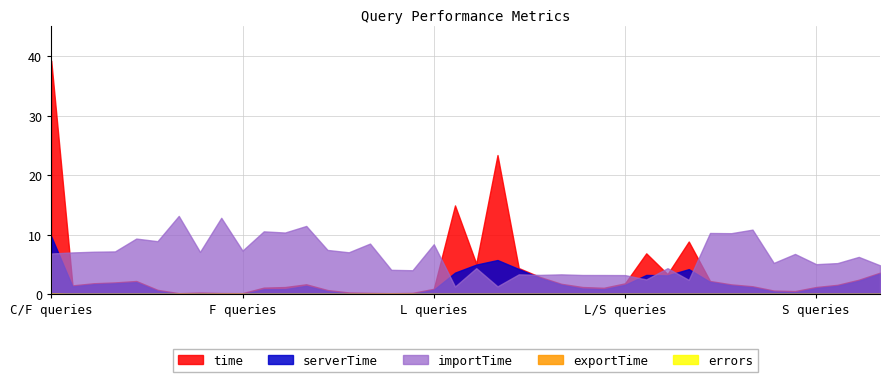

What is the maximum value for serverTime?

9.7